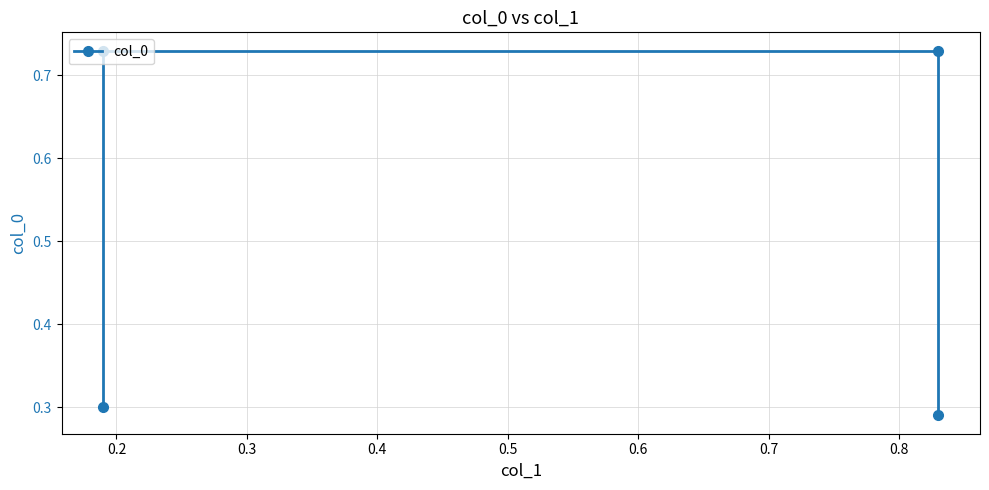

What is the value of the 3rd point from the left?

0.7